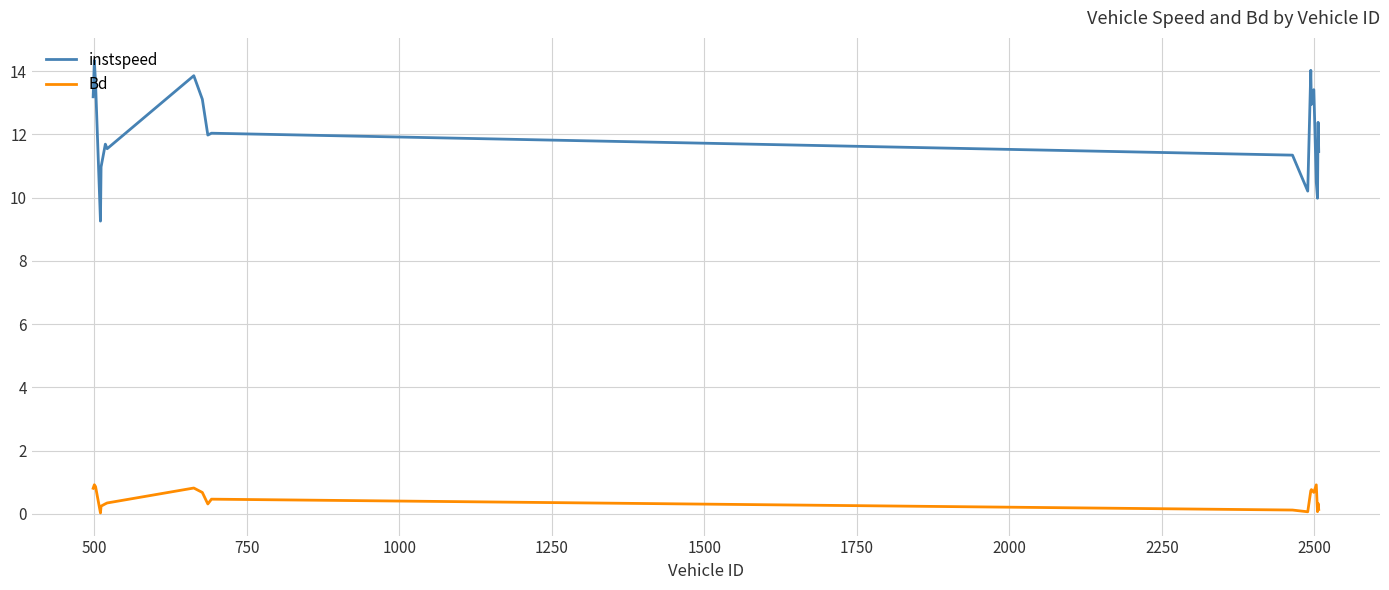

What are all the series names shown in the legend?

instspeed, Bd